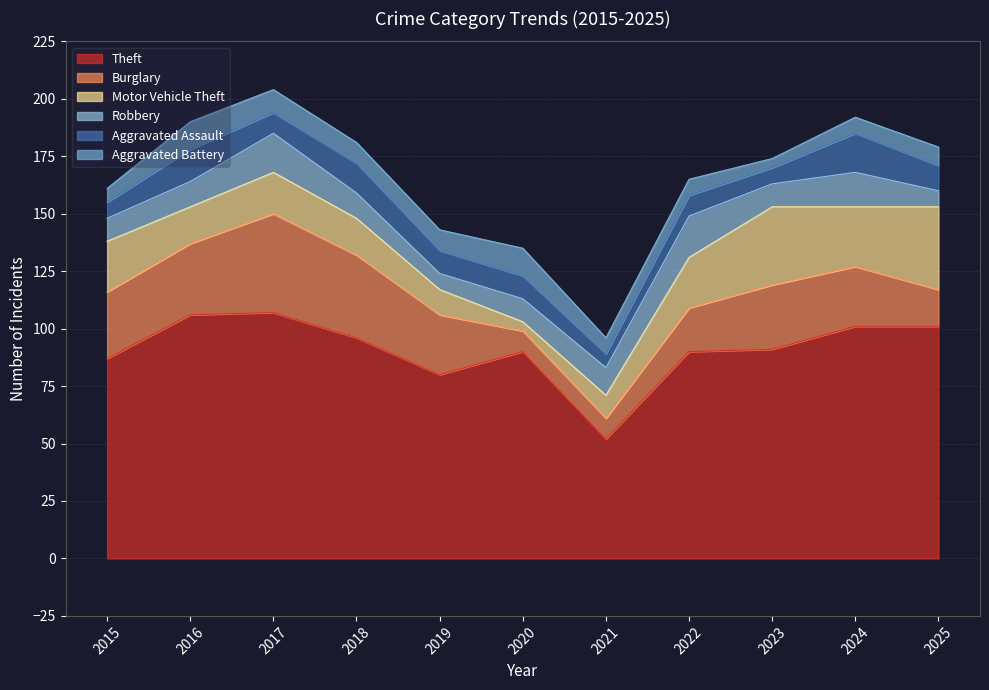

Which series has the largest total across all categories?

Theft